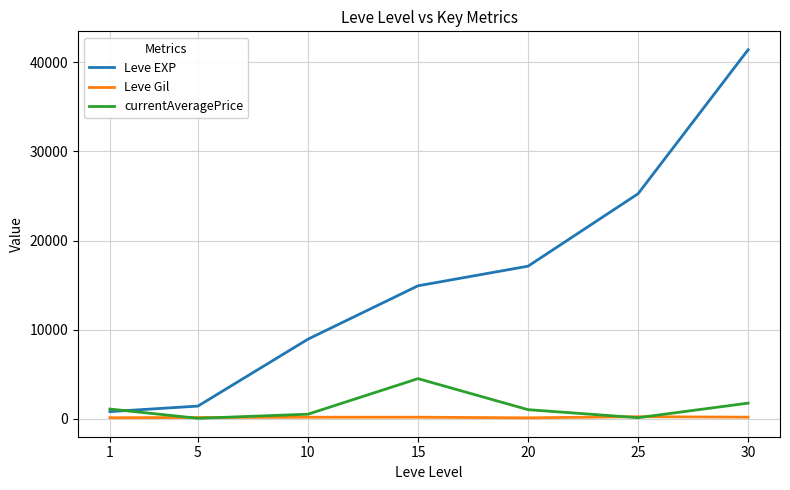

What is the total value across all series at 30?

43335.0